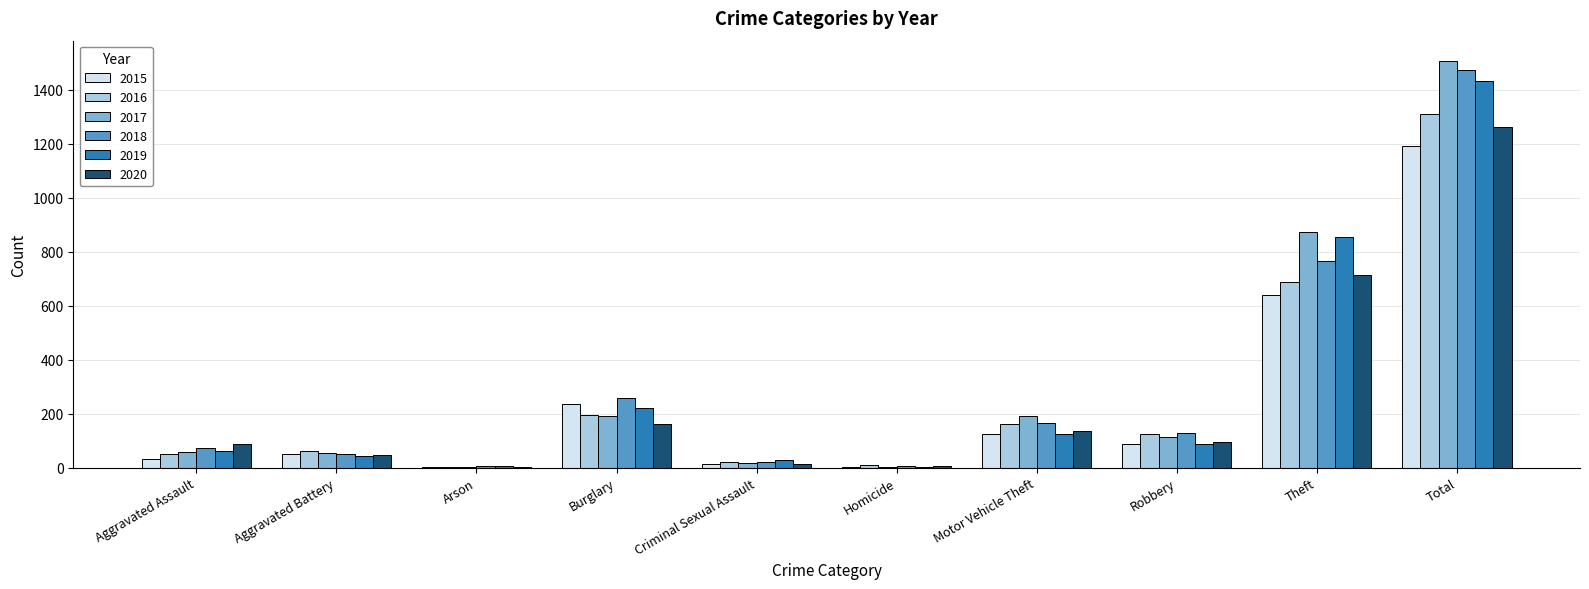

At which category is the sum across all series the highest?

Total